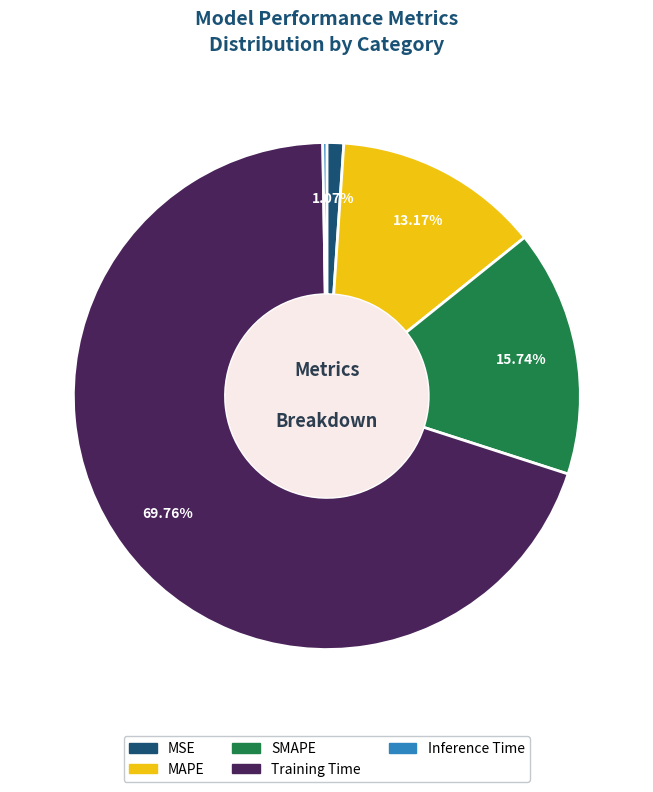

What is the largest slice in the pie chart?

Training Time